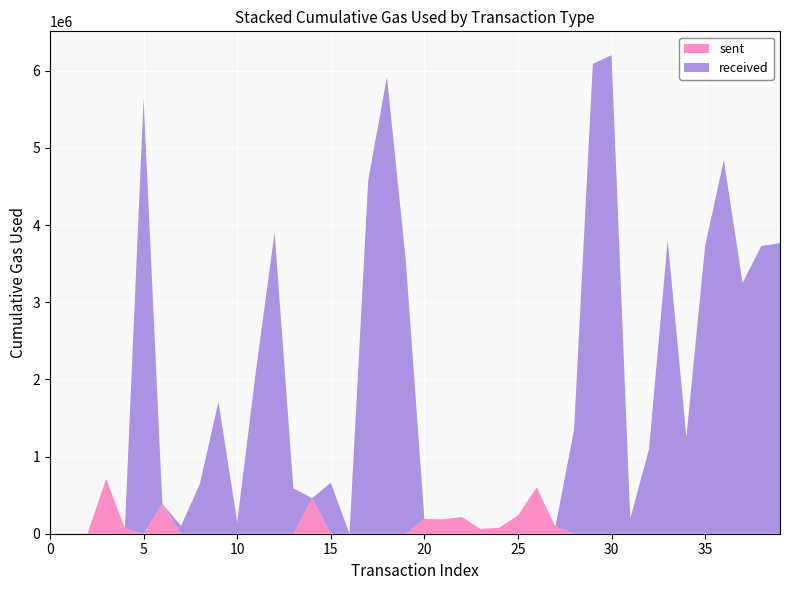

Reading left to right, transcribe all the data shown in this chart.

sent: 0	0	0	711272	68933	0	387739	0	0	0	0	0	0	0	460187	0	0	0	0	0	194171	186867	215691	61907	76779	237879	600993	90188	0	0	0	0	0	0	0	0	0	0	0	0
received: 0	0	0	0	0	5637531	0	101289	641243	1708551	151215	2108774	3907631	590174	0	660341	0	4577807	5919316	3558851	0	0	0	0	0	0	0	0	1348843	6090549	6200819	195070	1094704	3802939	1253986	3732521	4842306	3251383	3727935	3765815